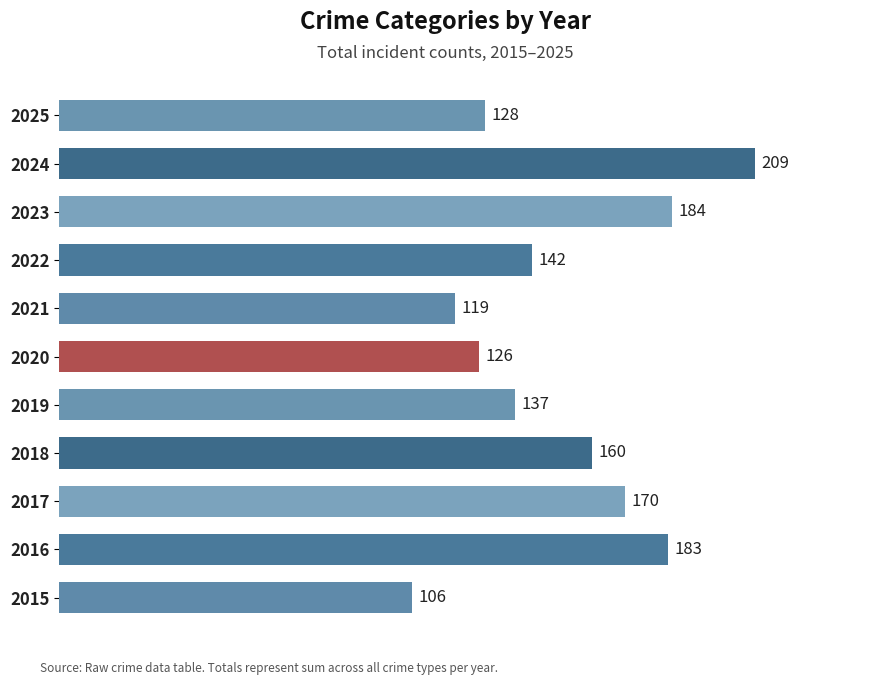

At which label is the value closest to 157?

2018